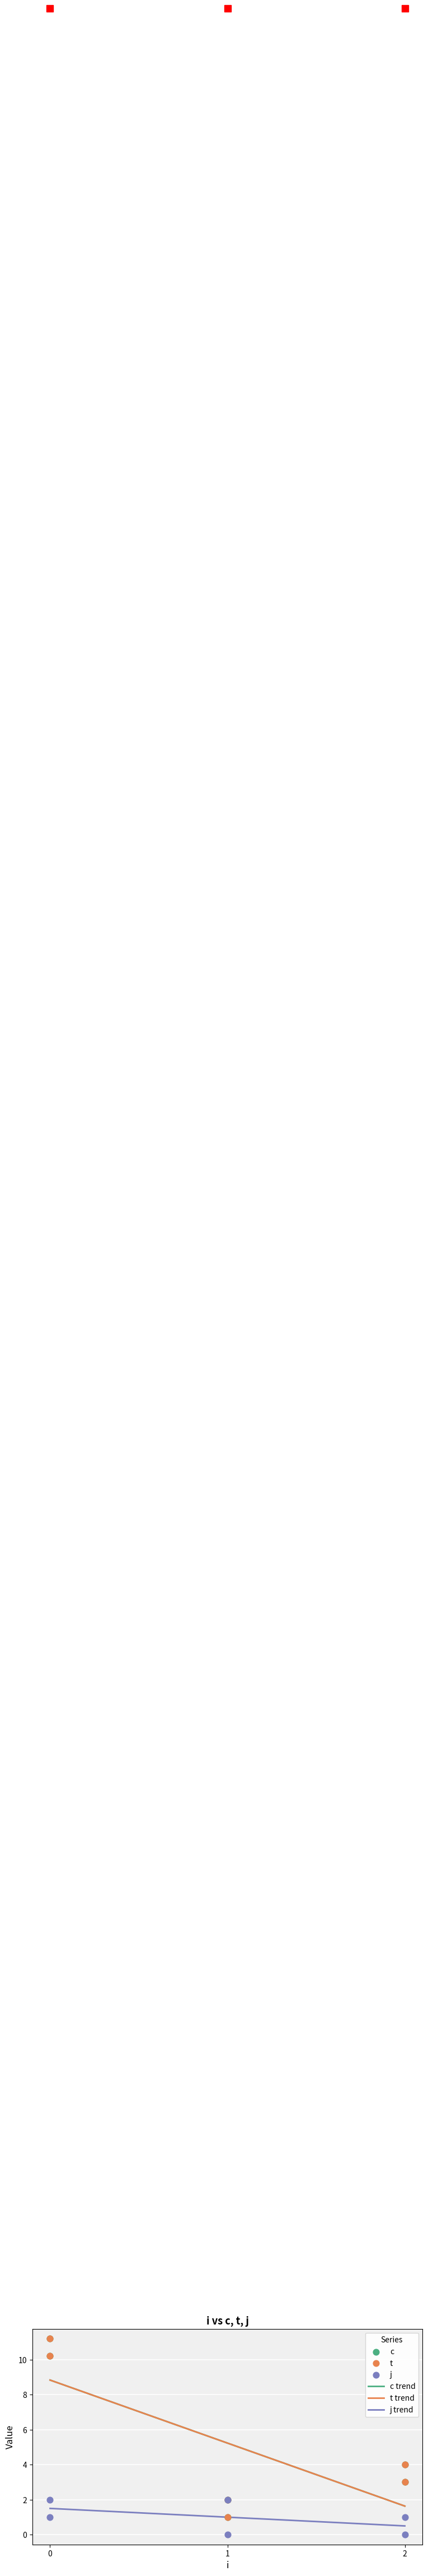

What is the total value across all series at 2?

7.0